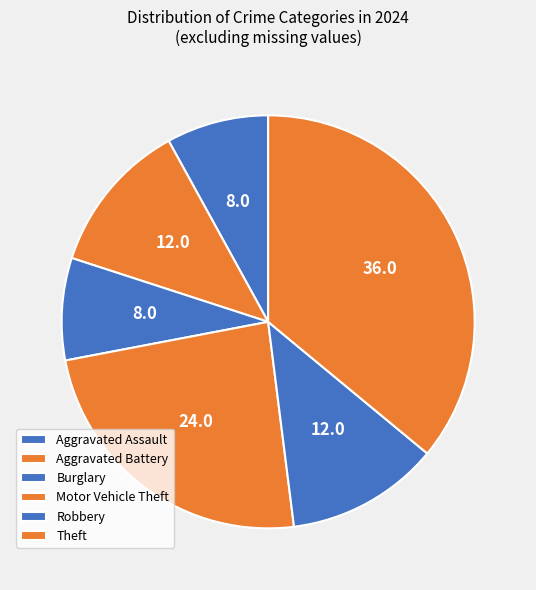

How many slices are in this pie chart?

6